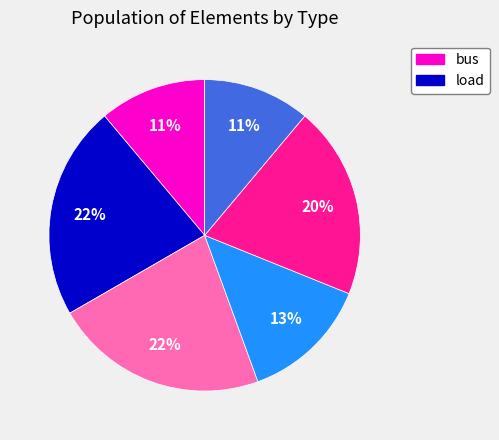

To the nearest percent, what is the average slice percentage?

17%